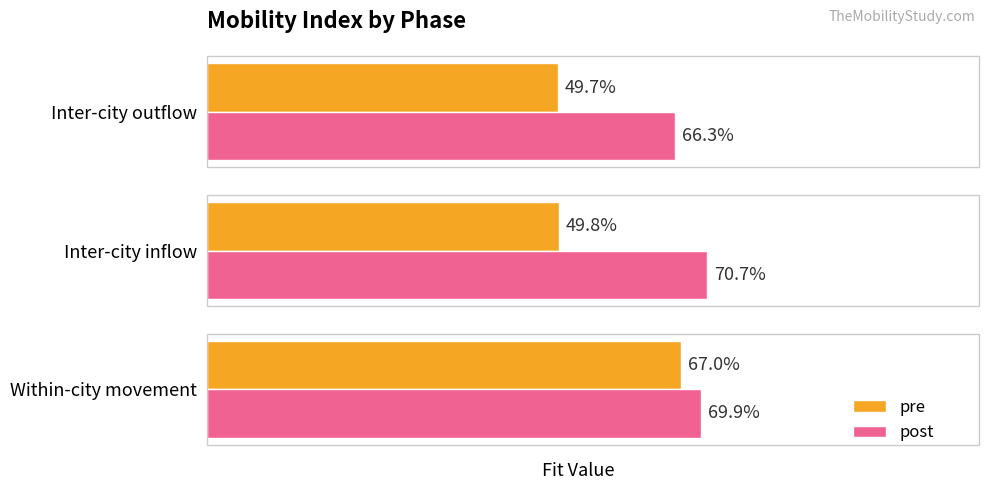

What is the average value of the pre series?

0.6